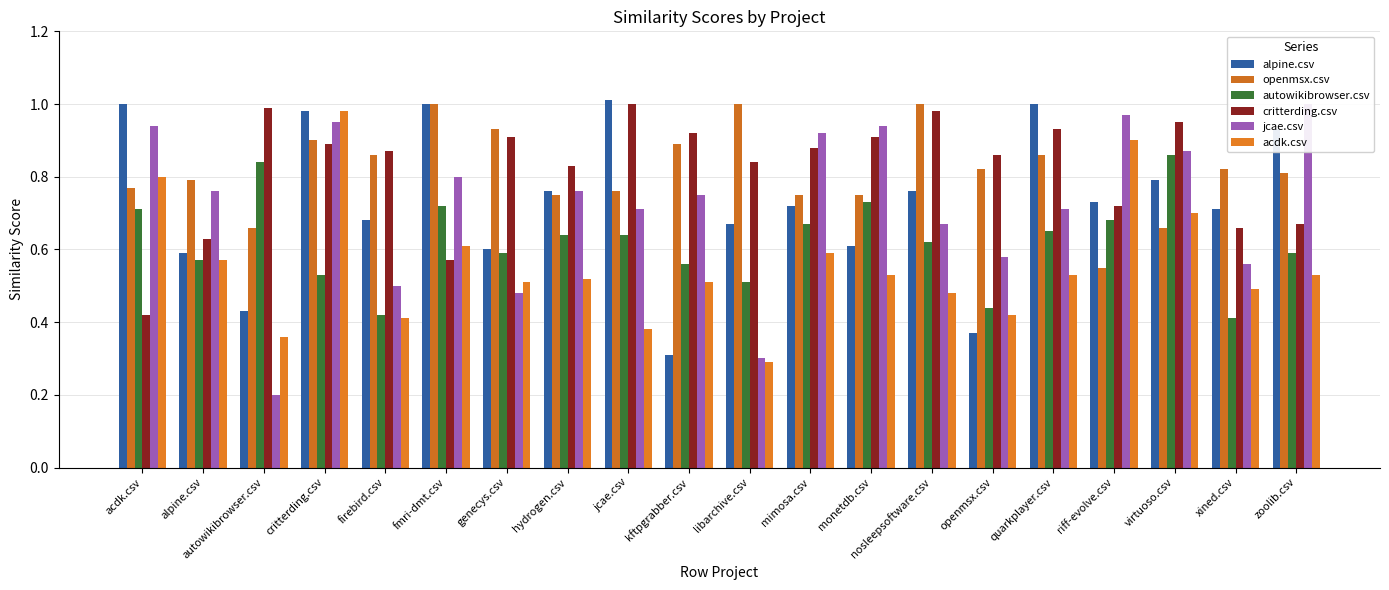

Read the openmsx.csv value at critterding.csv.

0.9